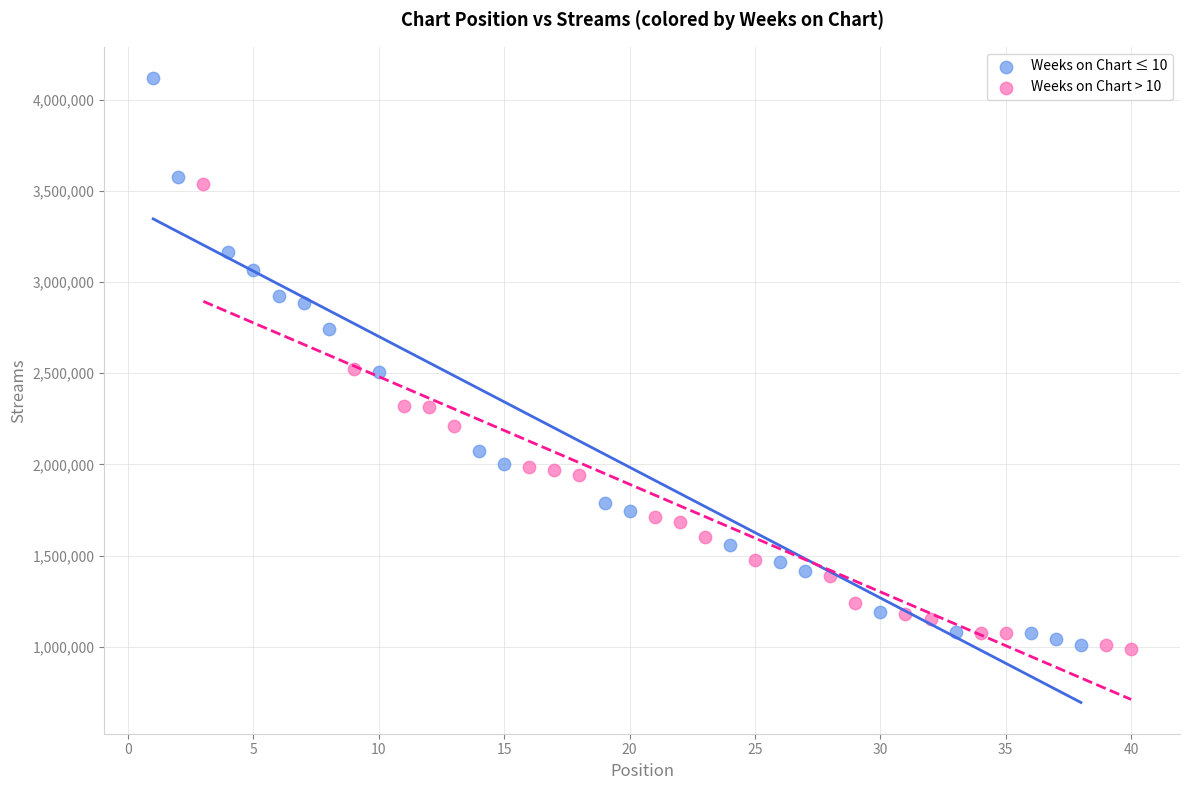

Which series has the largest Y range (max minus min)?

Weeks on Chart ≤ 10